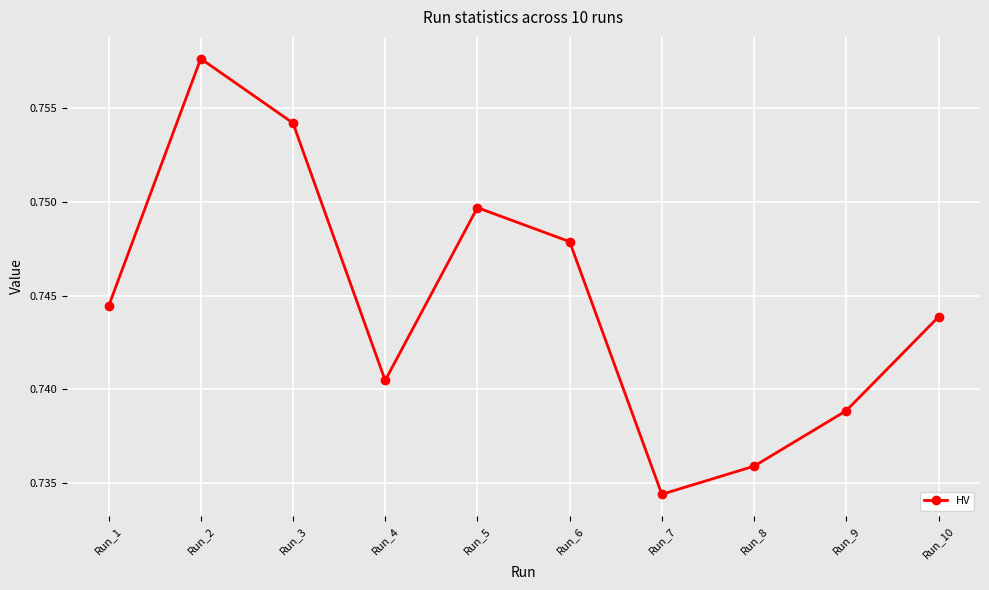

Which has a higher value, Run_3 or Run_2?

Run_2